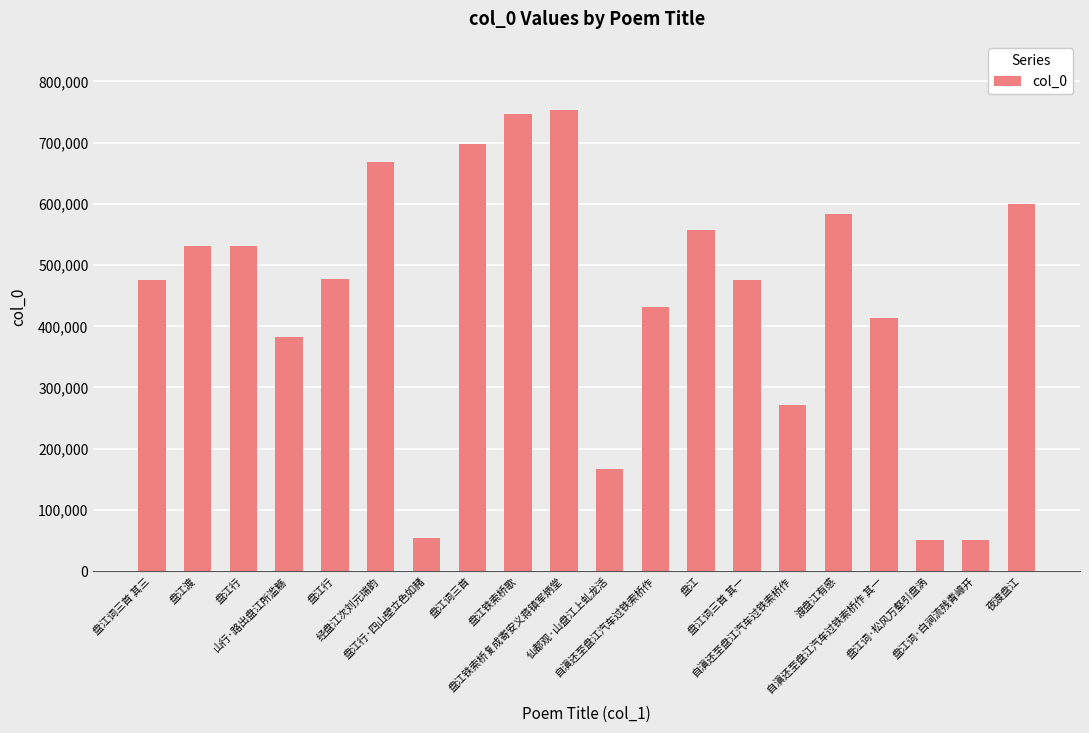

Are the bars horizontal?

No